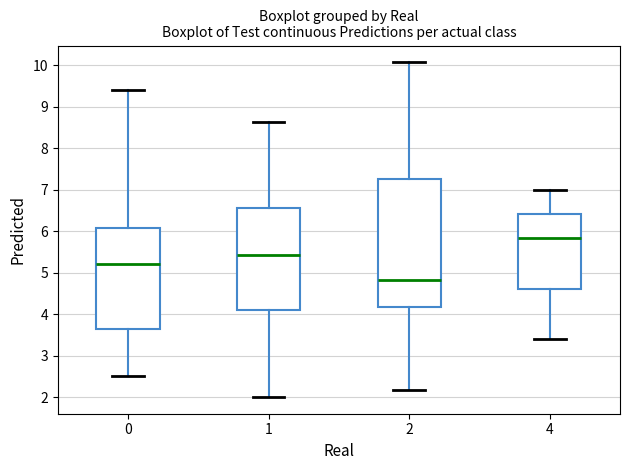

Which box's median line is the highest?

4